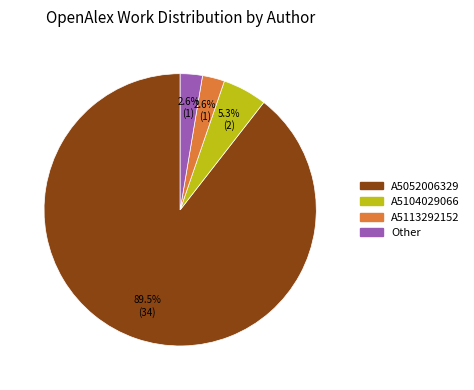

Does A5052006329 account for over 50% of the chart?

Yes